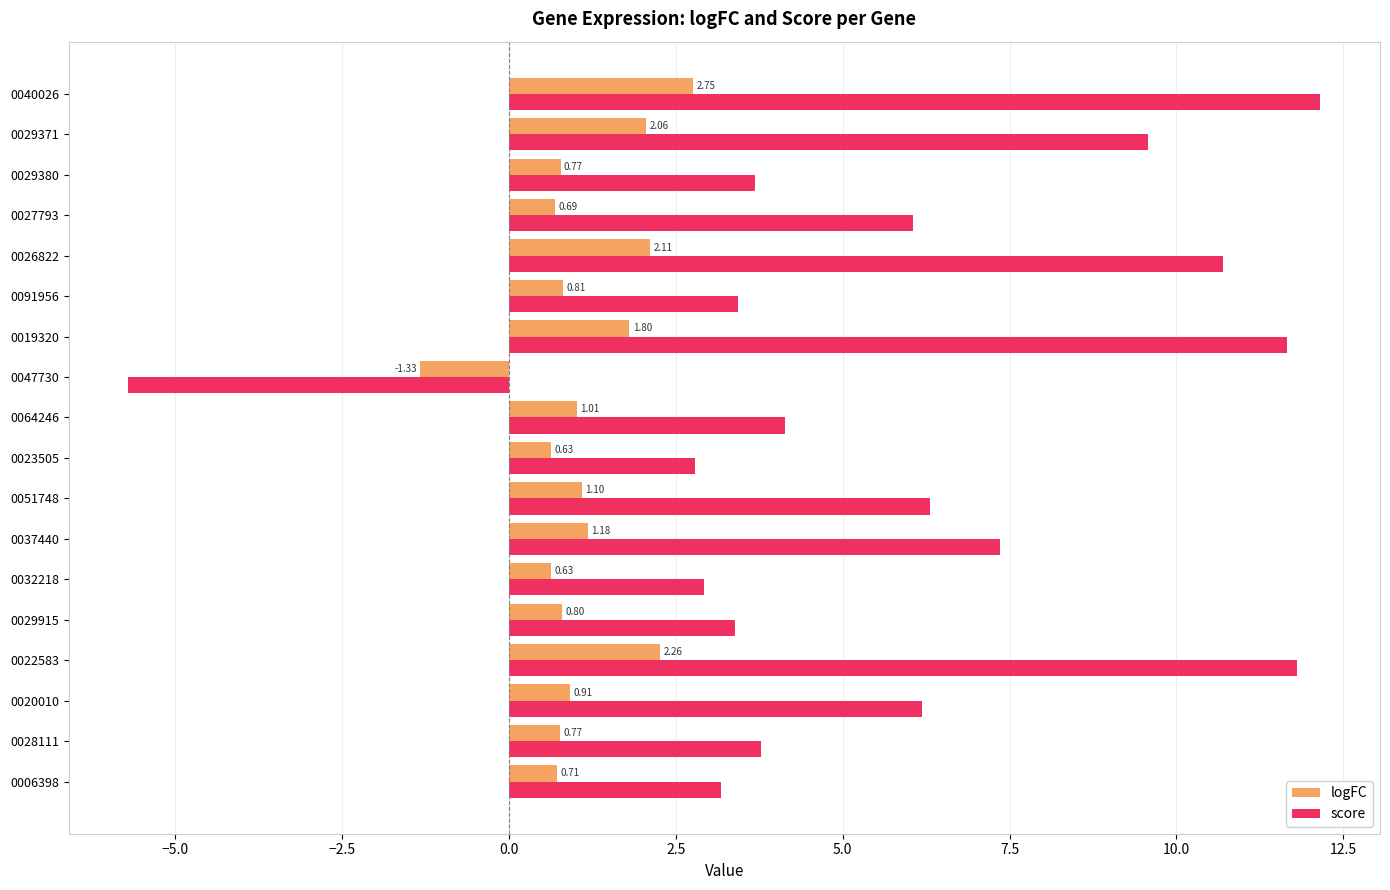

What is the sum of all logFC values?

19.7